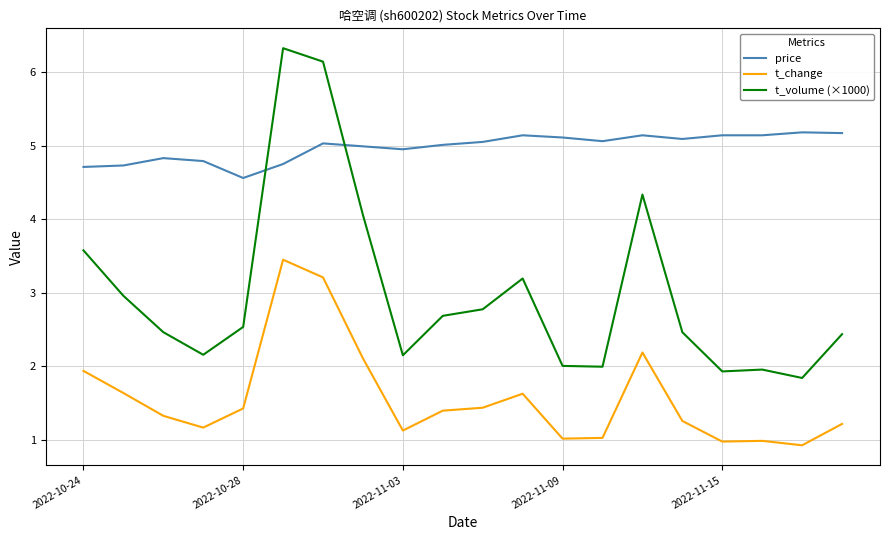

How many series are shown in this chart?

3